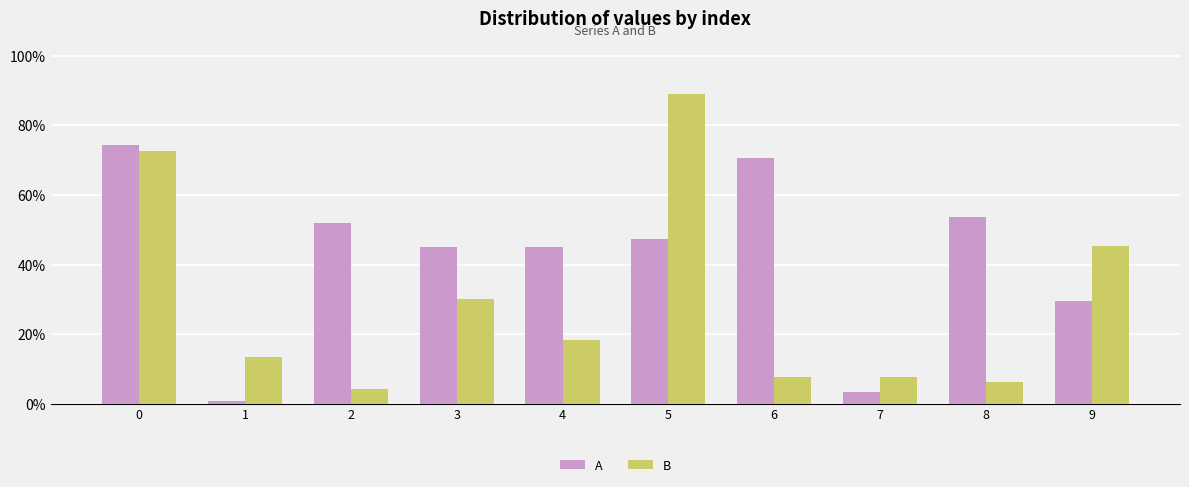

True or false: A has a value of 0.7 at 0.

True